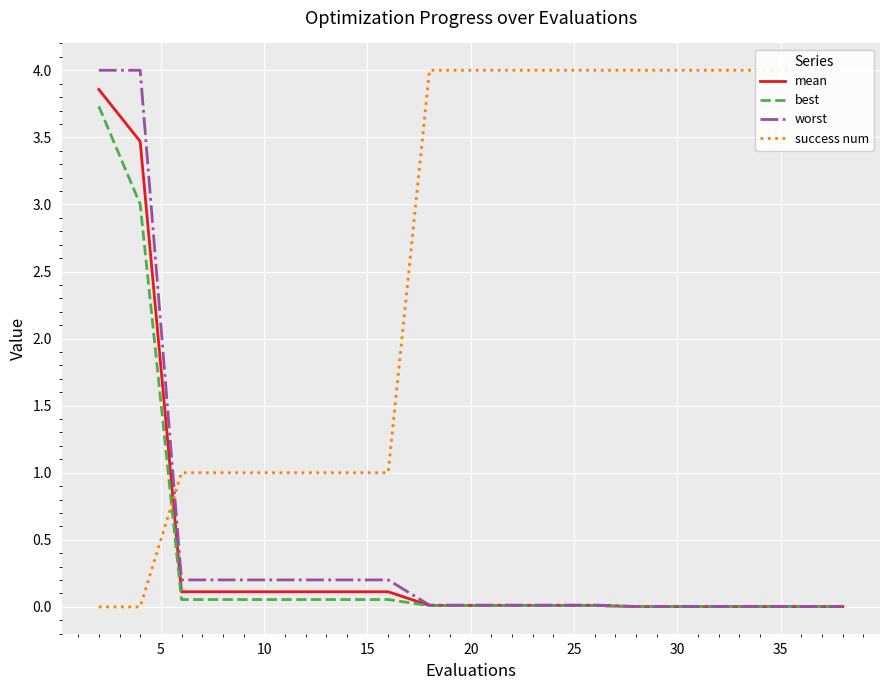

Which series has the largest total across all categories?

success num